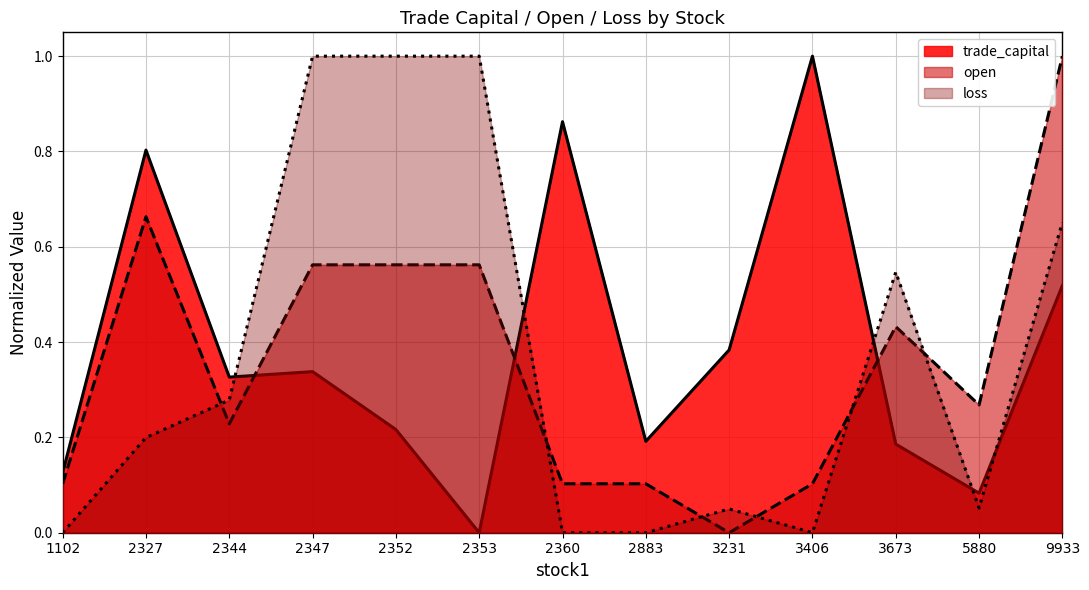

What is the total value across all series at 2347?

1.9